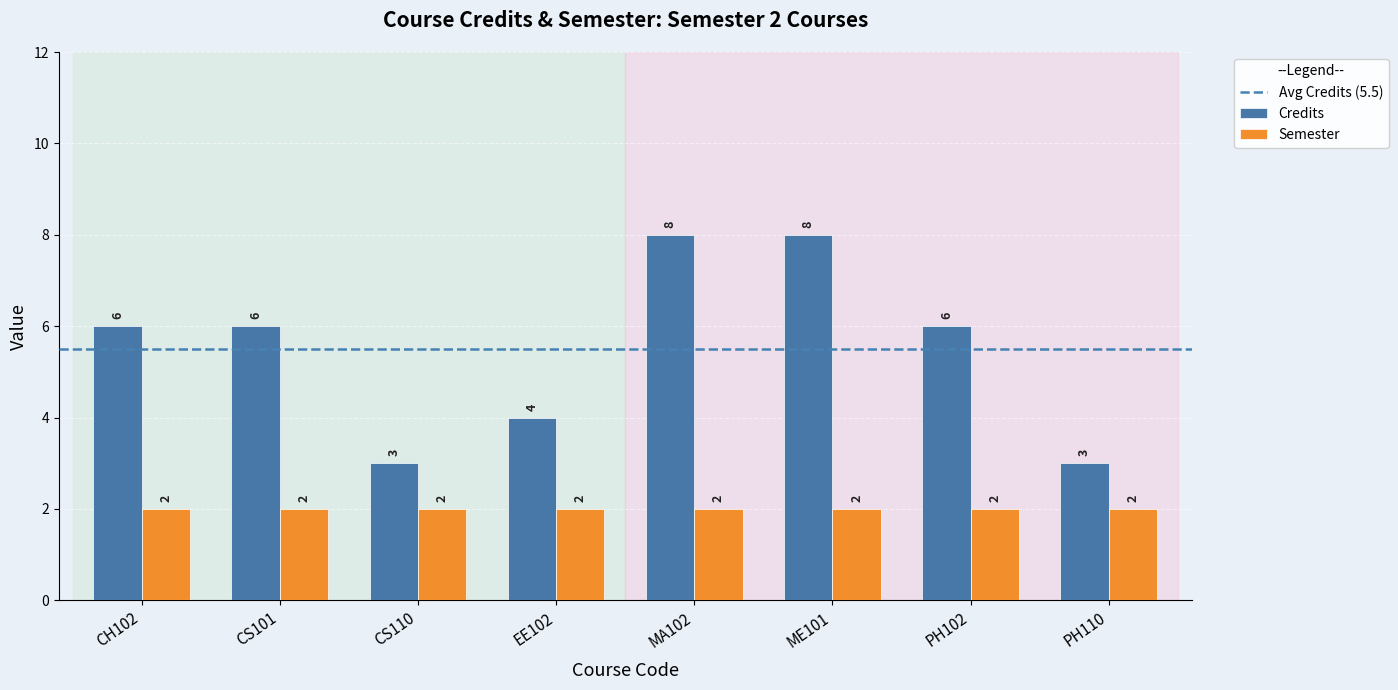

What is the minimum value shown in the chart?

2